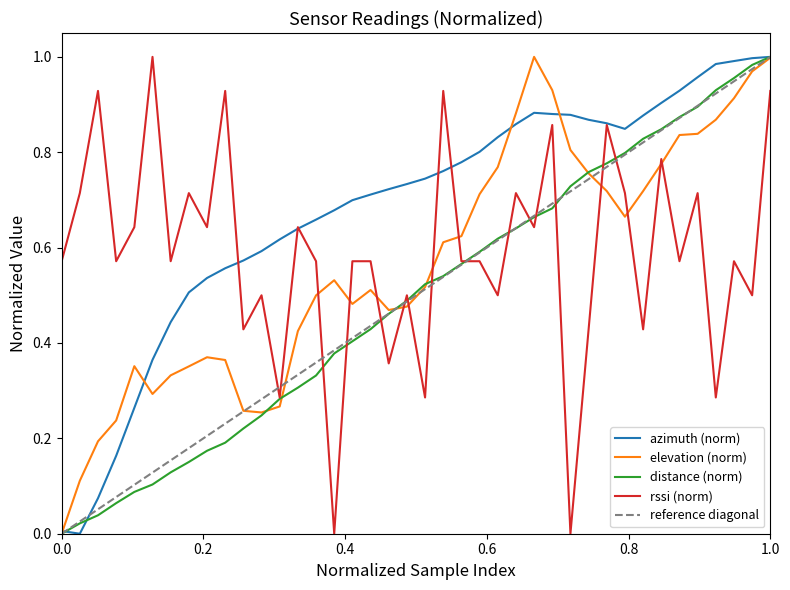

What is the average value of the distance series?

0.5